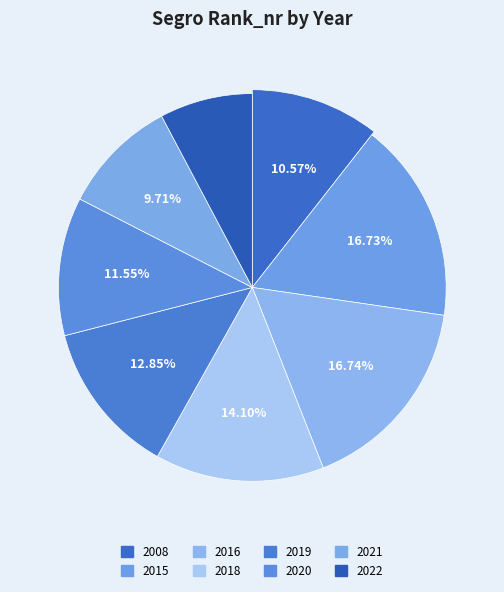

To the nearest percent, what percentage of the pie is 2008?

11%